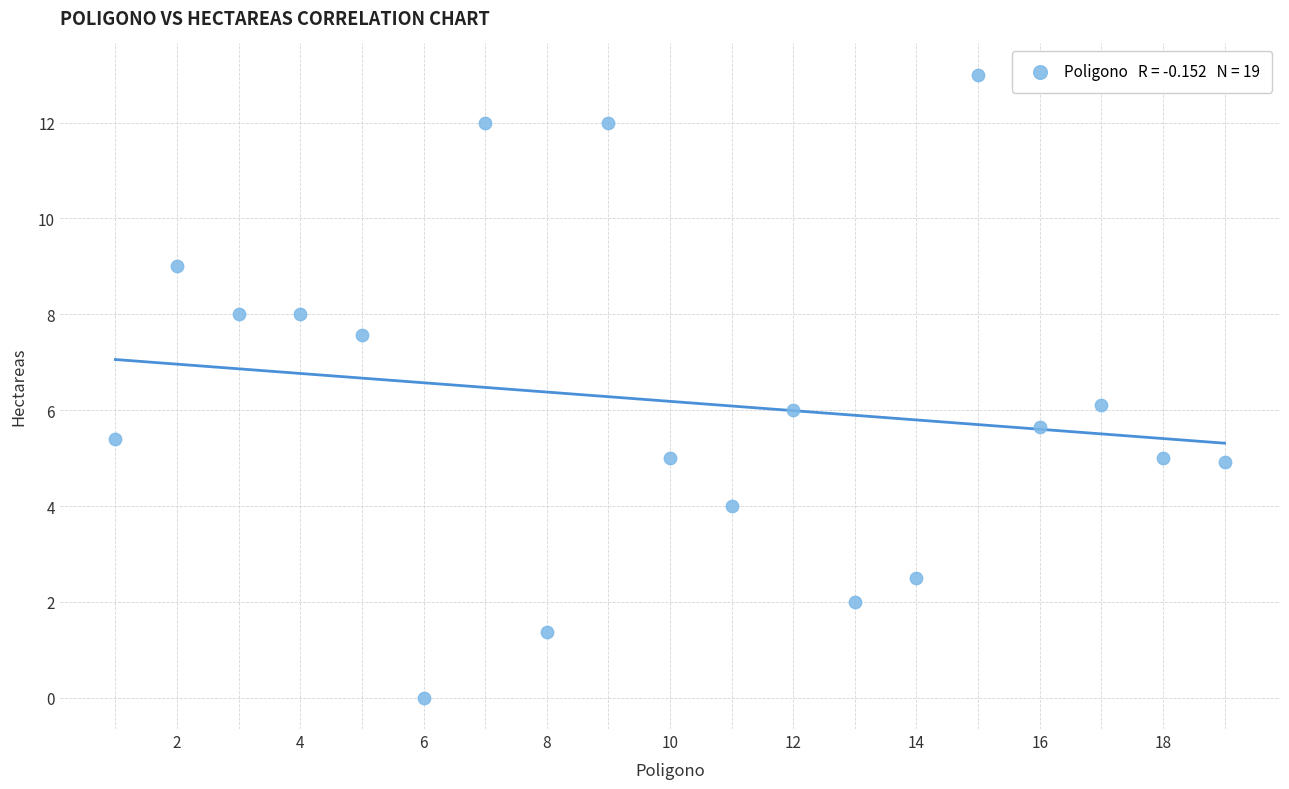

What is the range of Y values (max minus min)?

13.0